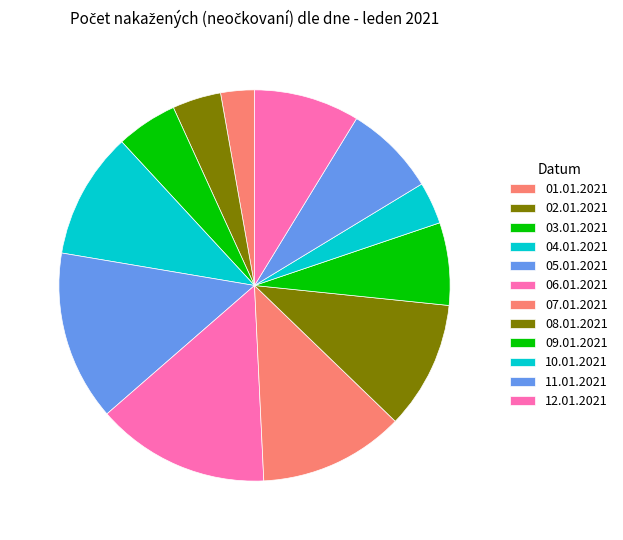

To the nearest percent, what is the difference between the largest and smallest slice percentages?

12%